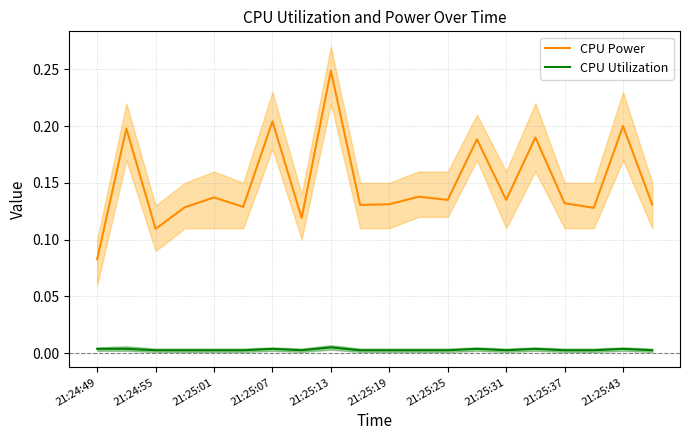

Which series has the widest spread of values?

CPU Power